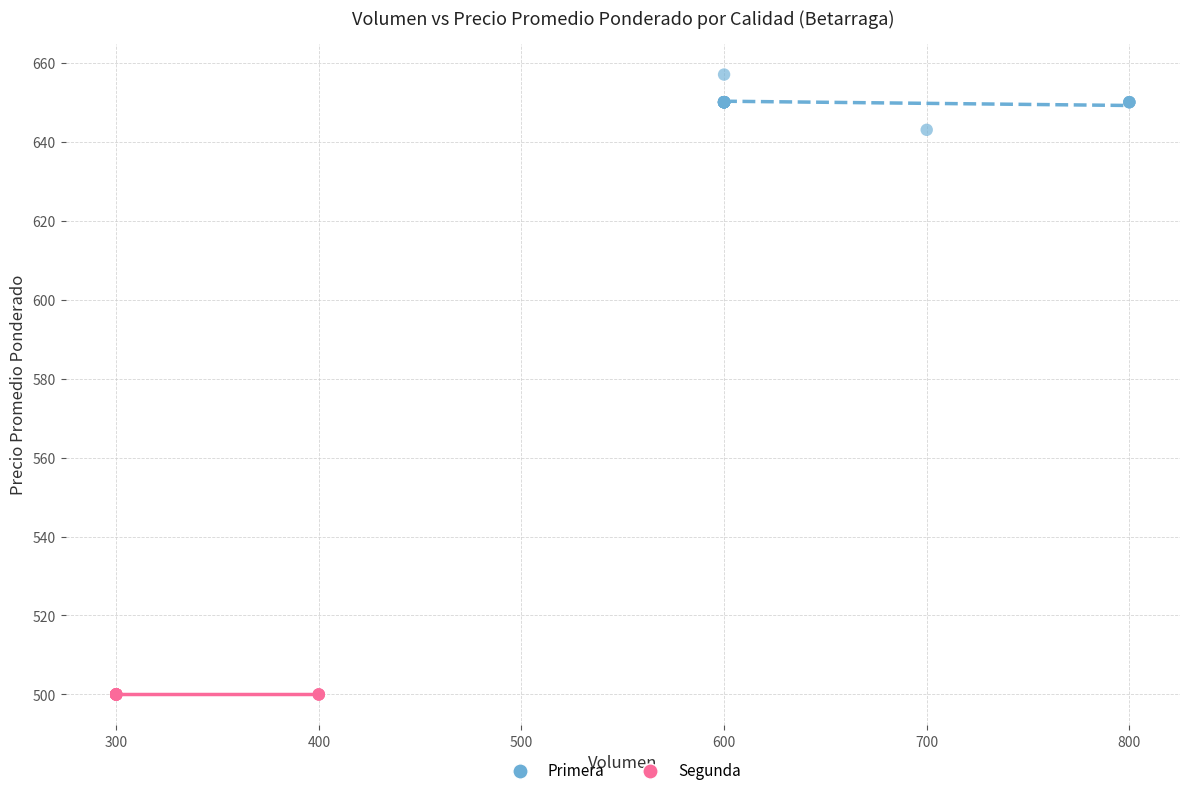

Which series contains the highest Y value?

Primera